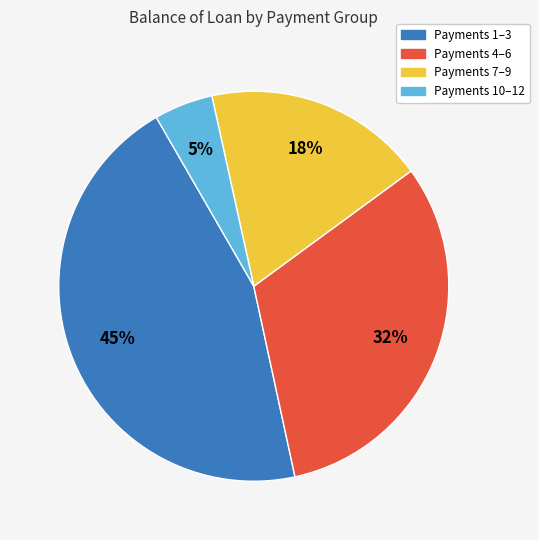

Is the sum of Payments 1–3 and Payments 4–6 greater than half?

Yes